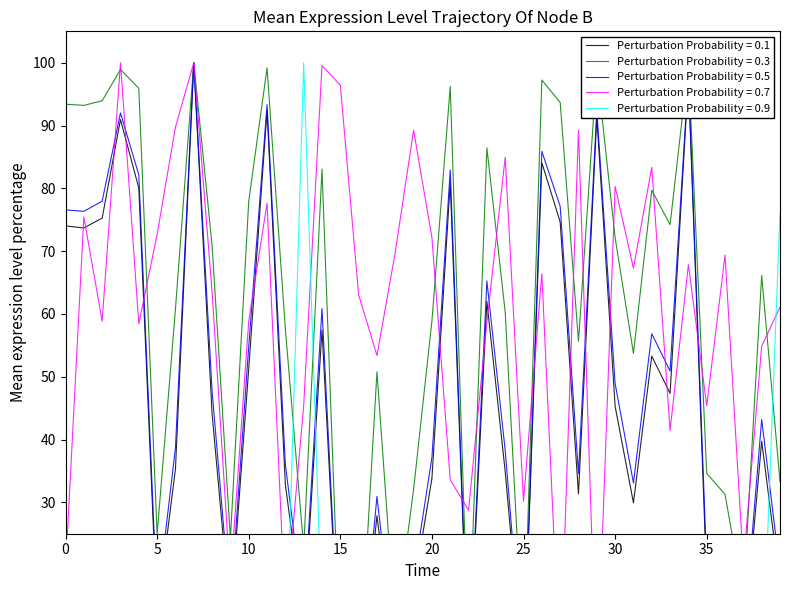

What is the total value across all series at 25?

125.9